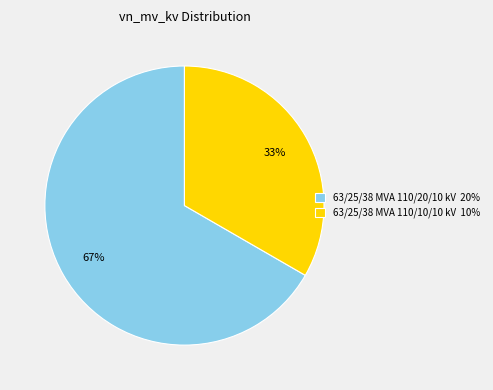

What is the ratio of the value at 63/25/38 MVA 110/20/10 kV to the value at 63/25/38 MVA 110/10/10 kV?

2.0